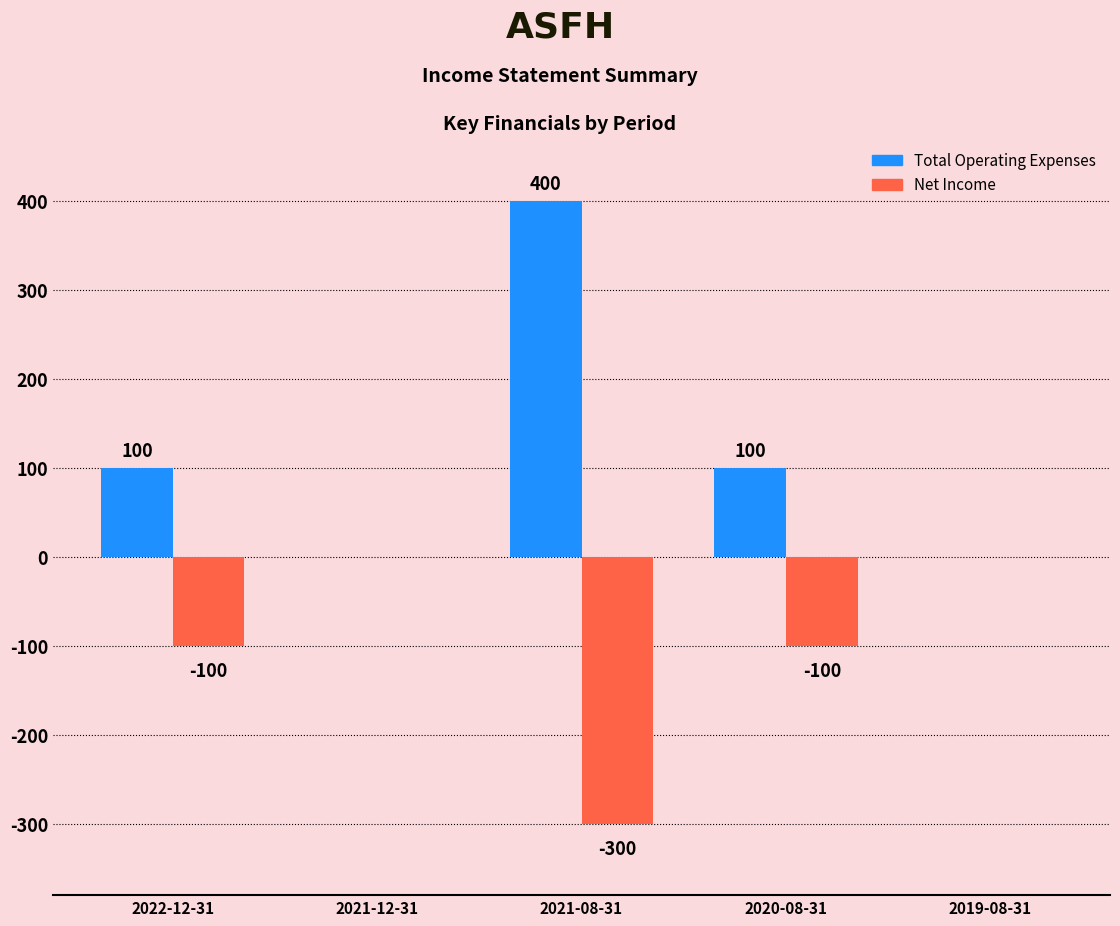

Between 2021-12-31 and 2021-08-31, which series saw the biggest shift?

Total Operating Expenses